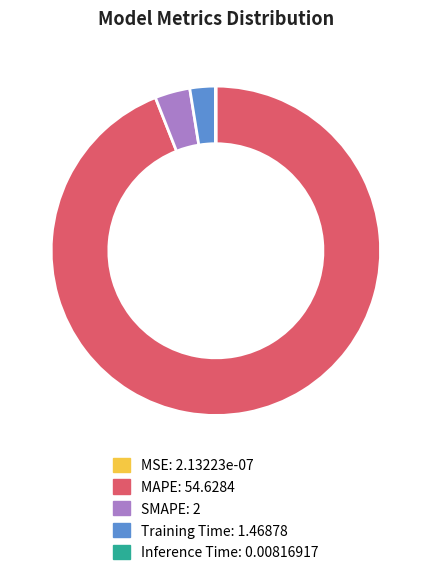

The MAPE slice represents 87% of the pie. True or false?

False